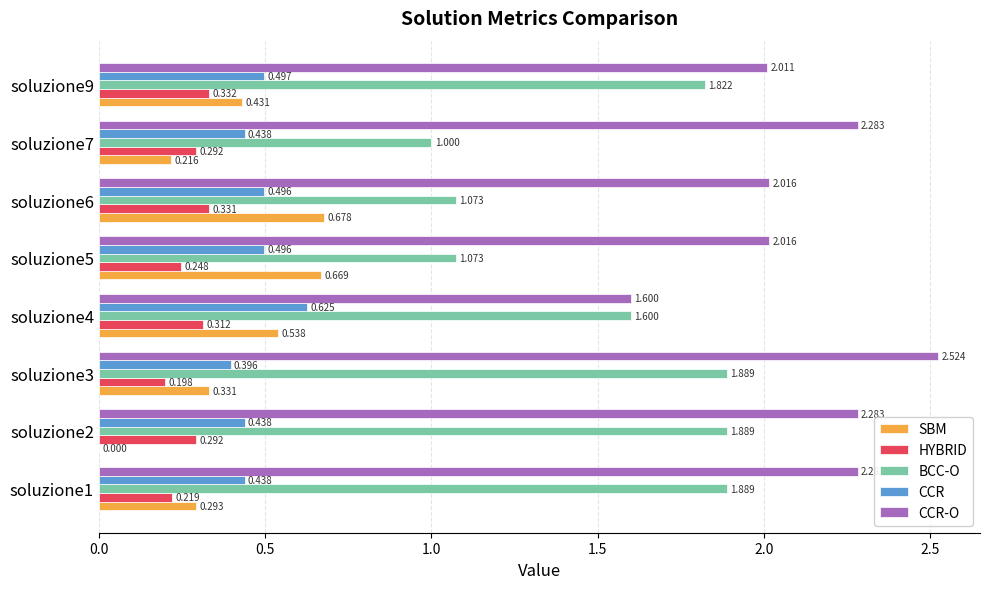

Is the value of CCR-O at soluzione4 greater than the value of CCR at soluzione3?

Yes